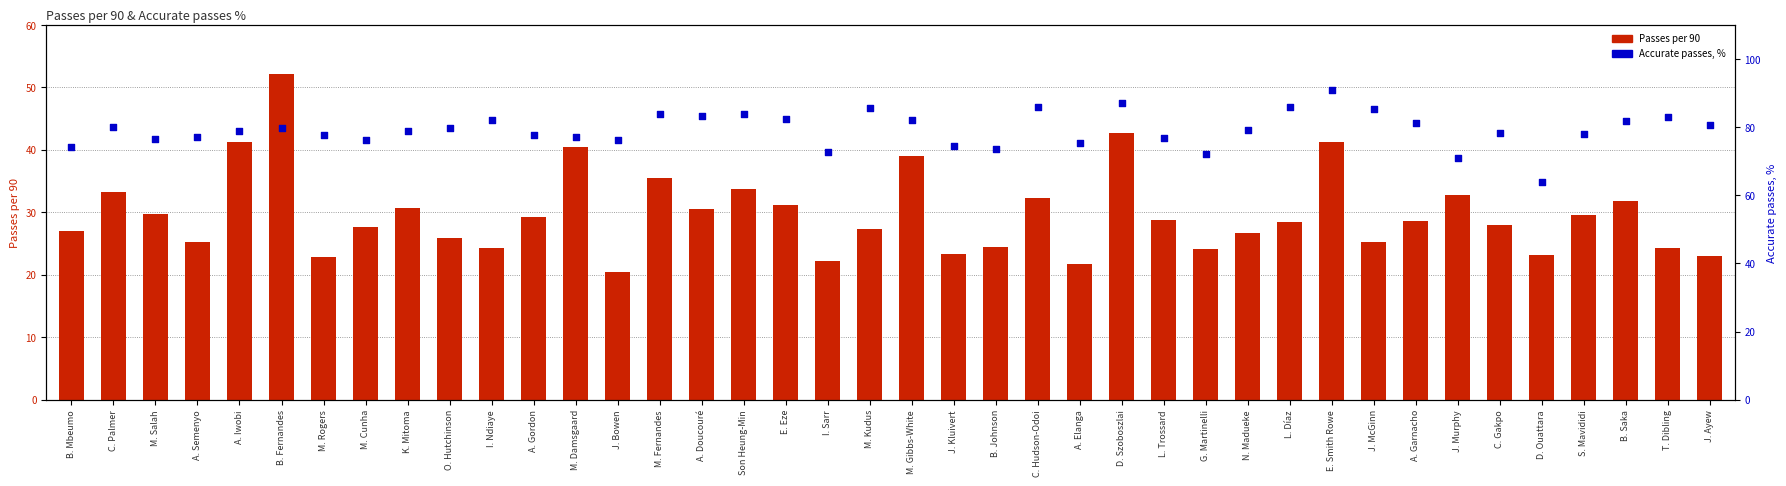

At which category is the sum across all series the highest?

E. Smith Rowe